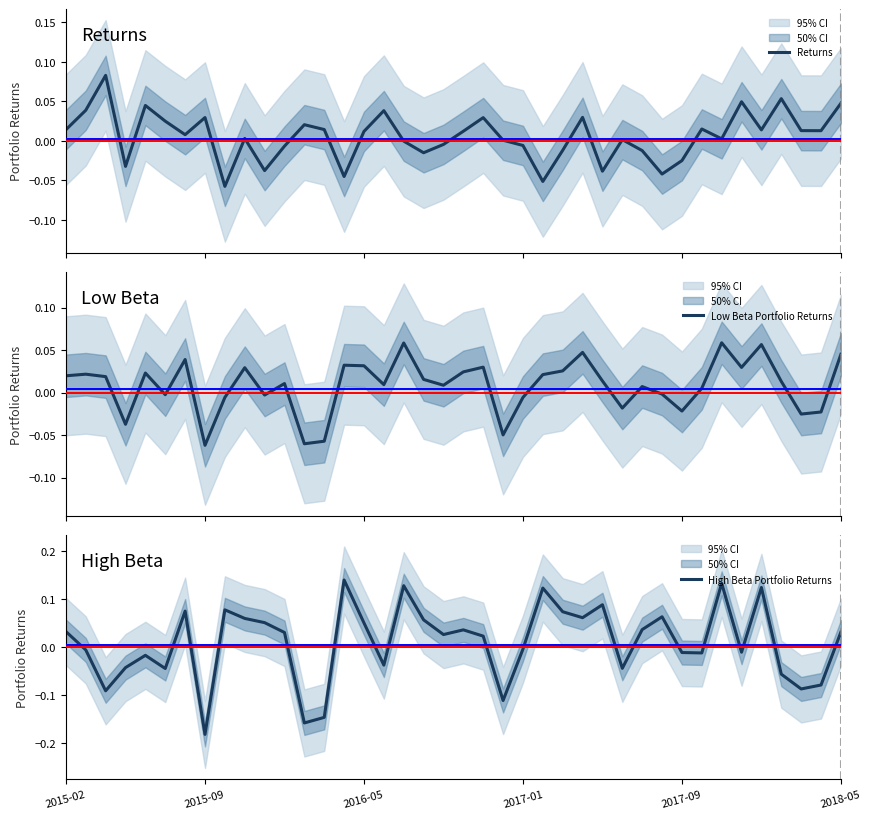

At which category is the sum across all series the highest?

35